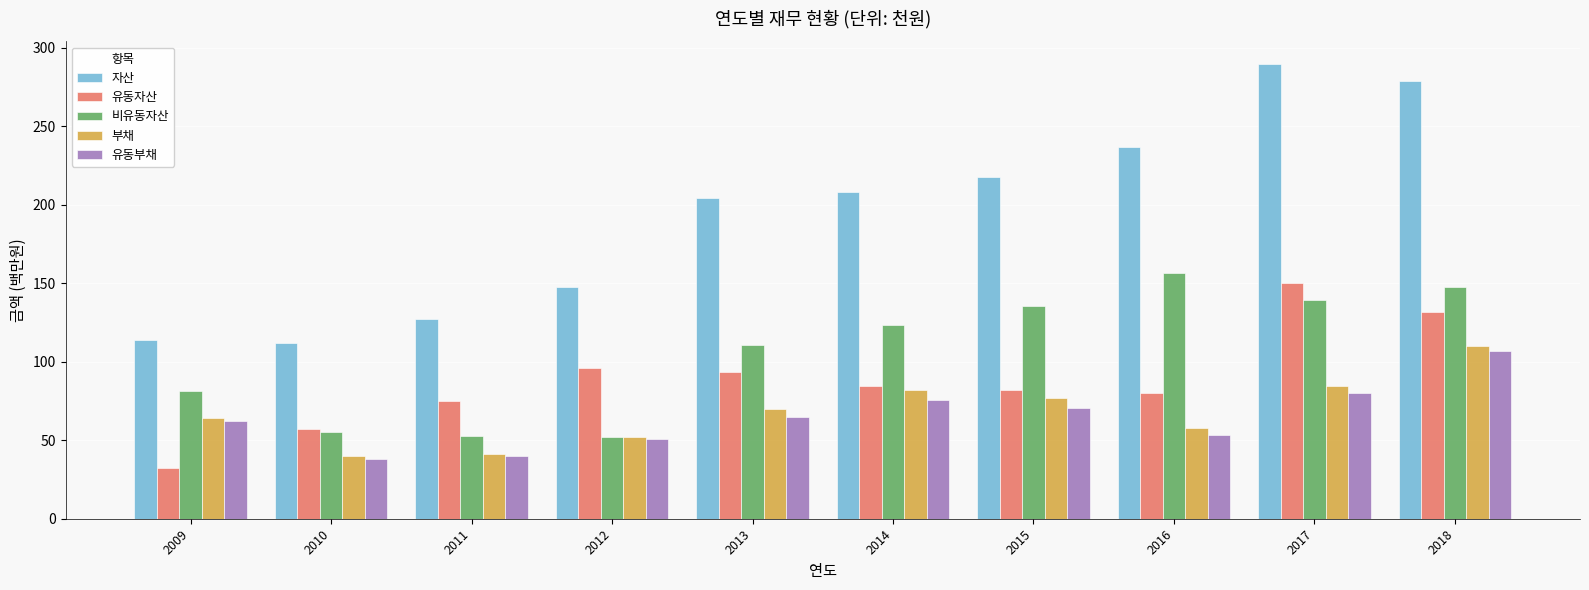

Is it true that 부채 equals 110.1 at 2018?

True